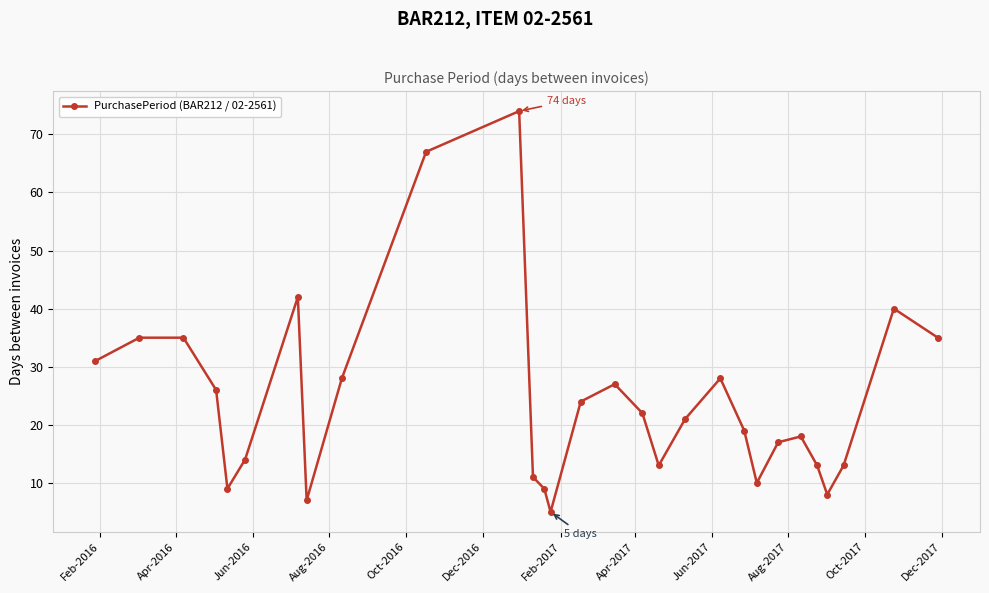

What is the maximum value shown in the chart?

74